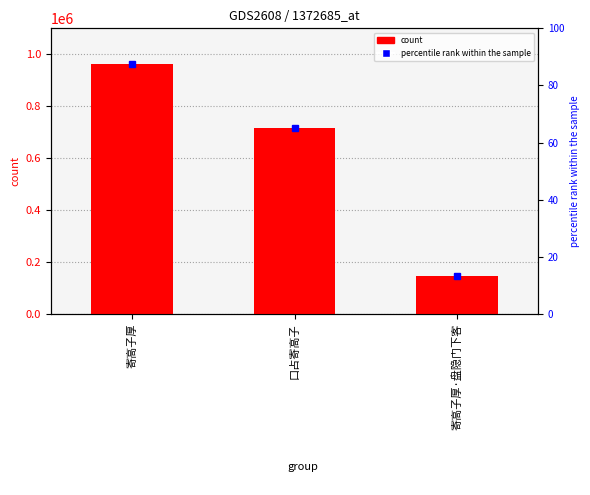

Between 寄高子厚 and 口占寄高子, which is larger?

寄高子厚